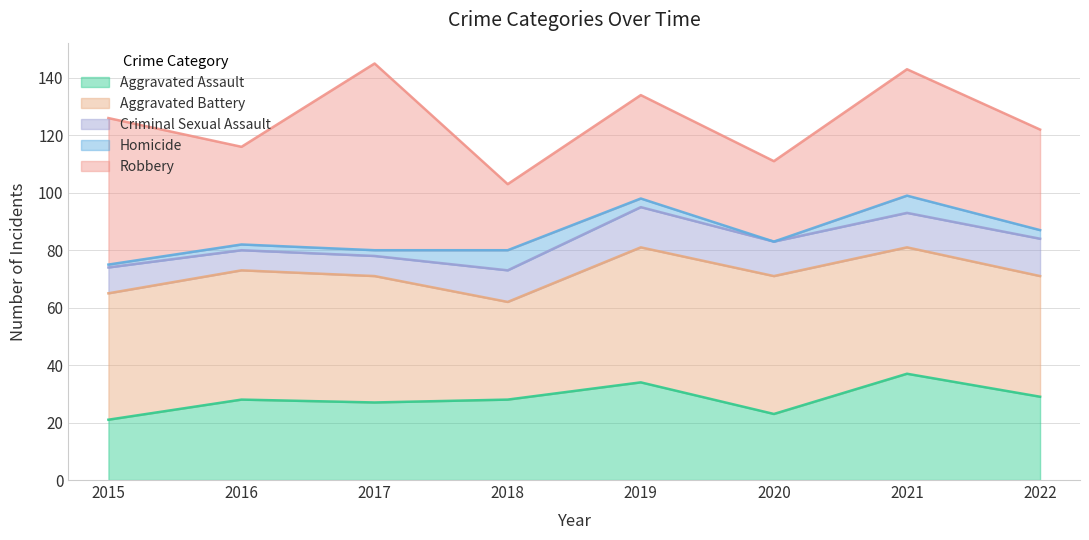

At 2021, list the series in order from largest to smallest.

Aggravated Battery, Robbery, Aggravated Assault, Criminal Sexual Assault, Homicide